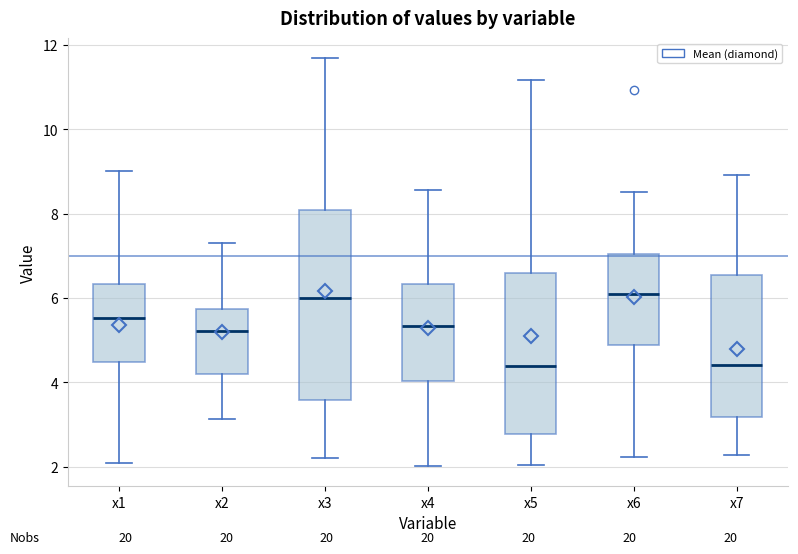

Reading left to right, read every box against the y-axis: the position of its median line, the range the box covers, and the ends of its whiskers. The values are not printed on the chart, so give them approximately, as read against the axis.

x1: median 5.6, box 4.4 to 6.4, whiskers 2.0 to 9.0
x2: median 5.2, box 4.2 to 5.8, whiskers 3.2 to 7.4
x3: median 6.0, box 3.6 to 8.0, whiskers 2.2 to 11.6
x4: median 5.4, box 4.0 to 6.4, whiskers 2.0 to 8.6
x5: median 4.4, box 2.8 to 6.6, whiskers 2.0 to 11.2
x6: median 6.2, box 4.8 to 7.0, whiskers 2.2 to 8.6
x7: median 4.4, box 3.2 to 6.6, whiskers 2.2 to 9.0